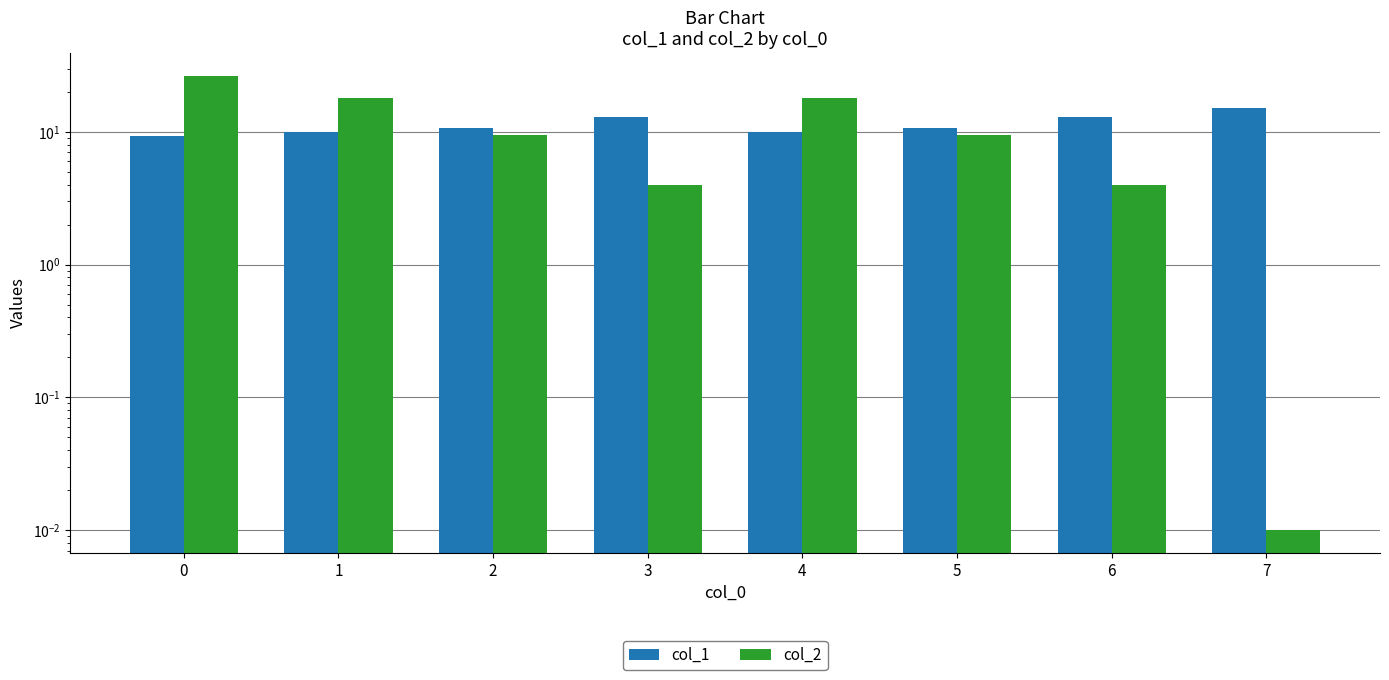

Which category has the lowest value in the col_2 series?

7